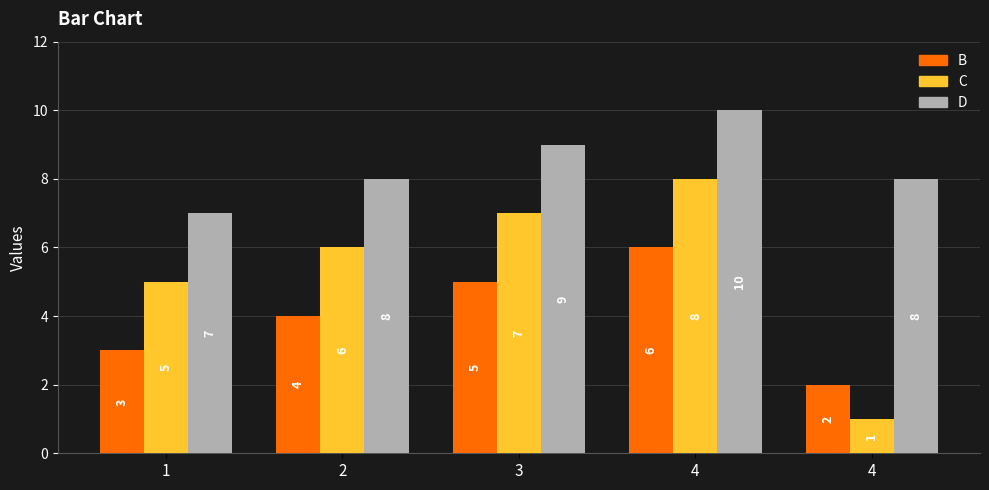

Is the value of B at 4 greater than the value of C at 4?

No